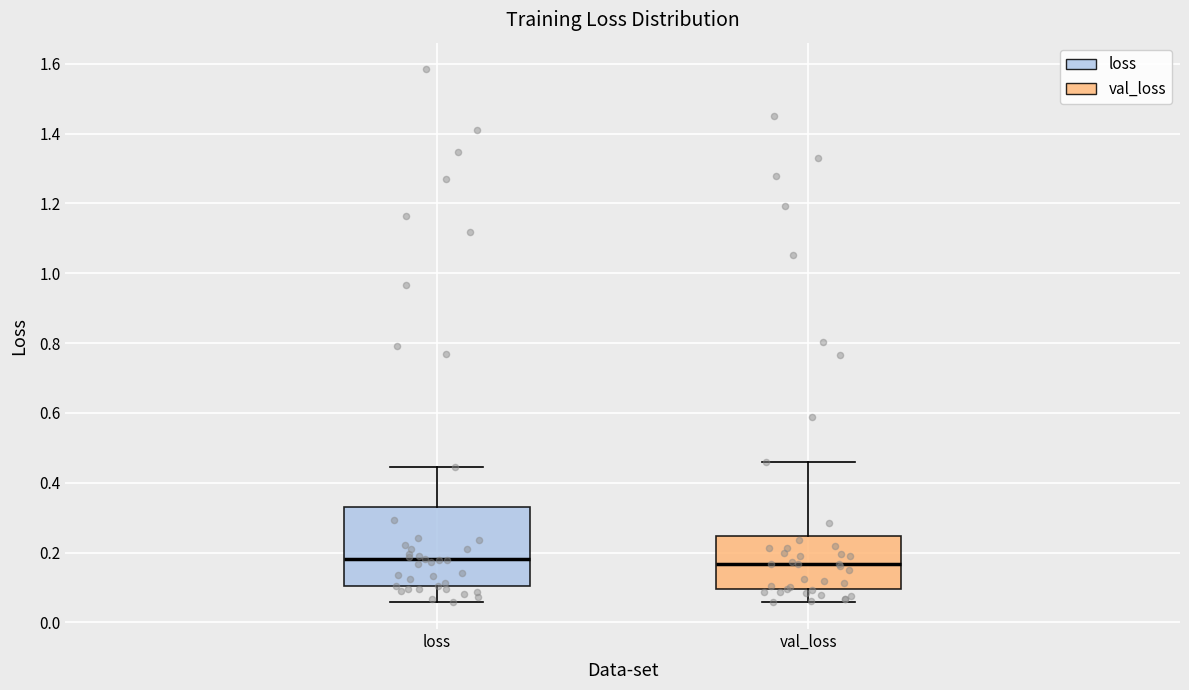

Where does the upper whisker of the box for loss end on the y-axis? The values are not printed on the chart, so give them approximately, as read against the axis.

0.44